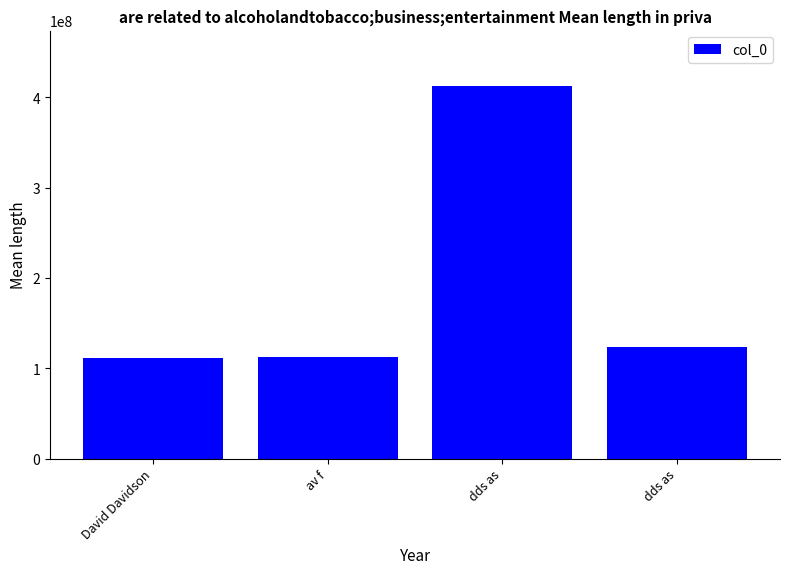

The value at David Davidson is 111111111. True or false?

True